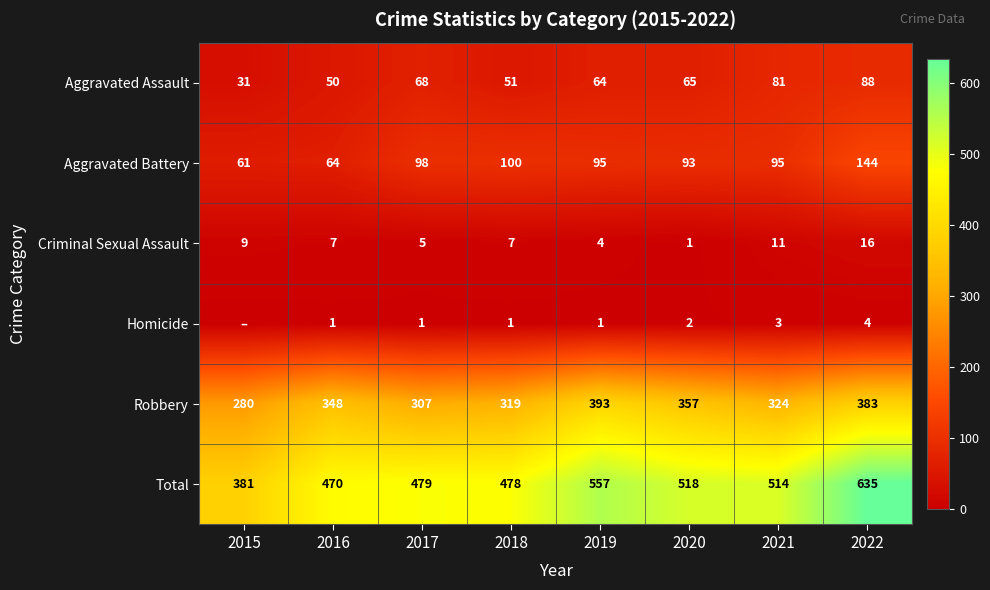

What is the spread (max minus min) of values at 2019?

556